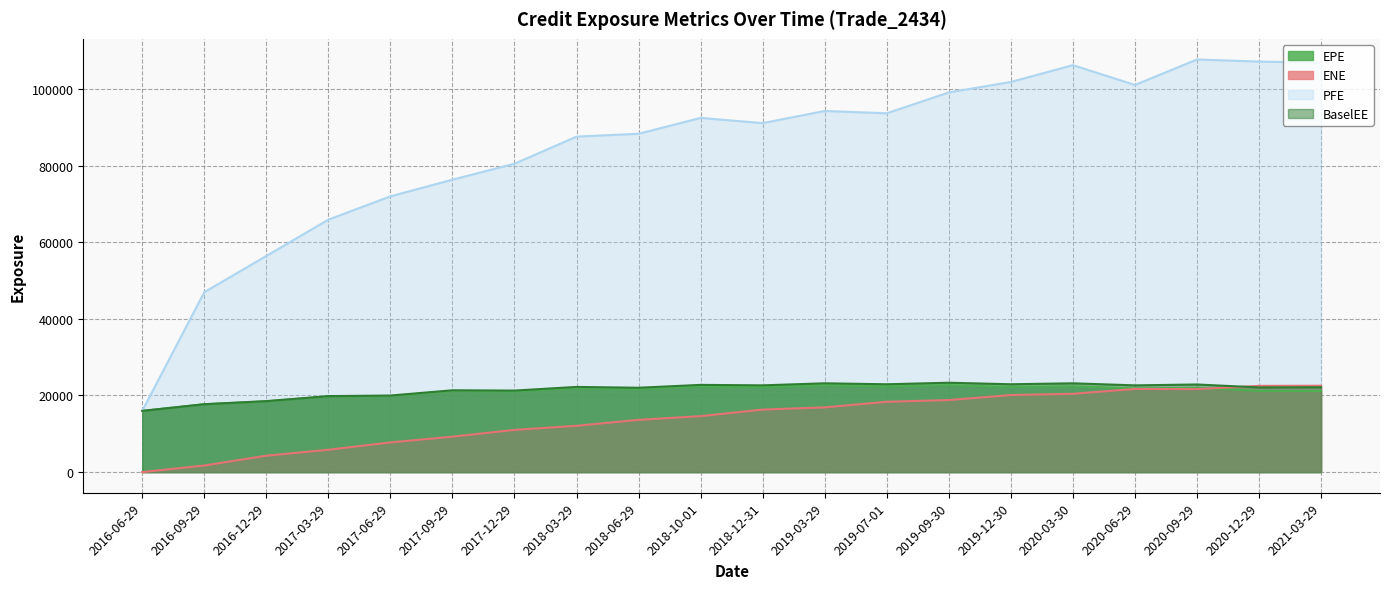

Reading left to right, extract all data points from this chart.

EPE: 2016-06-29=15978.7	2016-09-29=17693.2	2016-12-29=18466.2	2017-03-29=19735.8	2017-06-29=19848.0	2017-09-29=21167.0	2017-12-29=21048.7	2018-03-29=21950.3	2018-06-29=21690.8	2018-10-01=22374.6	2018-12-31=22202.4	2019-03-29=22675.6	2019-07-01=22374.0	2019-09-30=22703.4	2019-12-30=22249.3	2020-03-30=22428.8	2020-06-29=21845.9	2020-09-29=21994.2	2020-12-29=21186.2	2021-03-29=21164.7
ENE: 2016-06-29=0.0	2016-09-29=1725.7	2016-12-29=4286.3	2017-03-29=5832.9	2017-06-29=7738.3	2017-09-29=9252.1	2017-12-29=11013.0	2018-03-29=12087.9	2018-06-29=13637.1	2018-10-01=14611.8	2018-12-31=16316.3	2019-03-29=16896.4	2019-07-01=18354.6	2019-09-30=18804.6	2019-12-30=20109.4	2020-03-30=20441.4	2020-06-29=21695.9	2020-09-29=21659.3	2020-12-29=22509.4	2021-03-29=22548.3
PFE: 2016-06-29=15978.7	2016-09-29=46954.2	2016-12-29=56404.2	2017-03-29=65882.4	2017-06-29=71967.0	2017-09-29=76310.5	2017-12-29=80473.1	2018-03-29=87553.9	2018-06-29=88296.6	2018-10-01=92437.1	2018-12-31=91076.2	2019-03-29=94240.6	2019-07-01=93636.1	2019-09-30=99083.6	2019-12-30=101814.0	2020-03-30=106204.0	2020-06-29=101026.0	2020-09-29=107682.0	2020-12-29=107135.0	2021-03-29=106842.0
BaselEE: 2016-06-29=15978.7	2016-09-29=17722.8	2016-12-29=18527.7	2017-03-29=19835.4	2017-06-29=19984.2	2017-09-29=21352.5	2017-12-29=21276.1	2018-03-29=22232.1	2018-06-29=22014.4	2018-10-01=22763.4	2018-12-31=22641.3	2019-03-29=23176.5	2019-07-01=22923.9	2019-09-30=23327.5	2019-12-30=22926.0	2020-03-30=23176.7	2020-06-29=22638.6	2020-09-29=22867.8	2020-12-29=22100.2	2021-03-29=22149.5